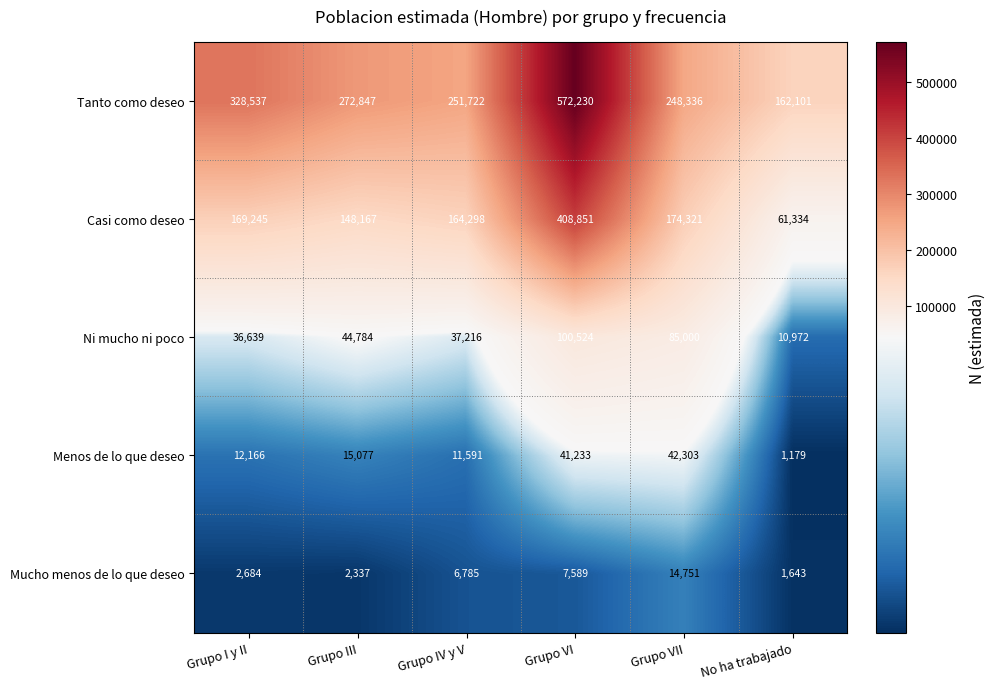

Which category has the highest value across all series?

Grupo VI